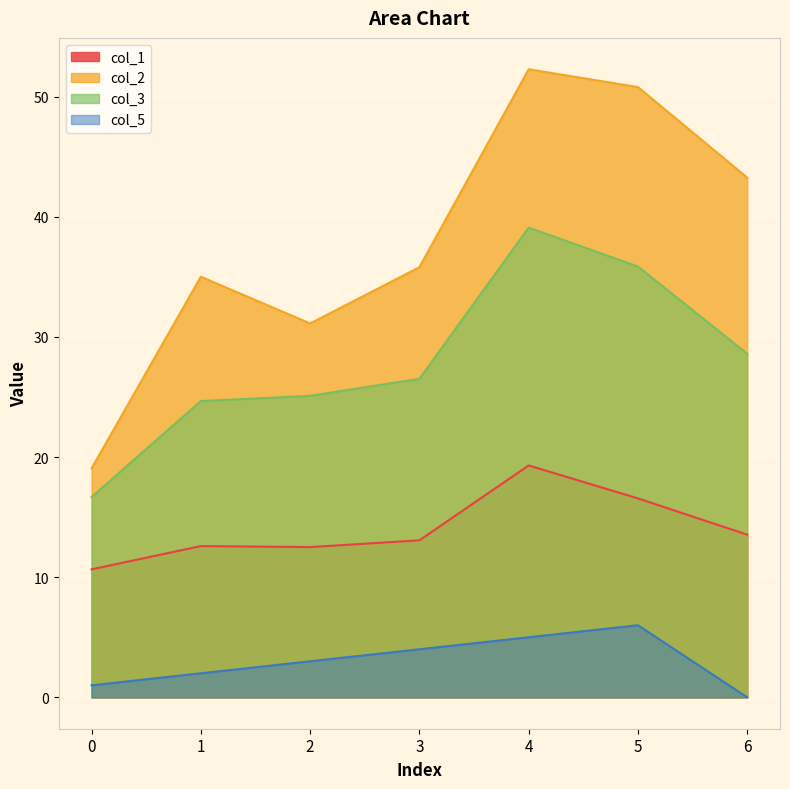

True or false: col_3 and col_1 intersect in this chart.

False